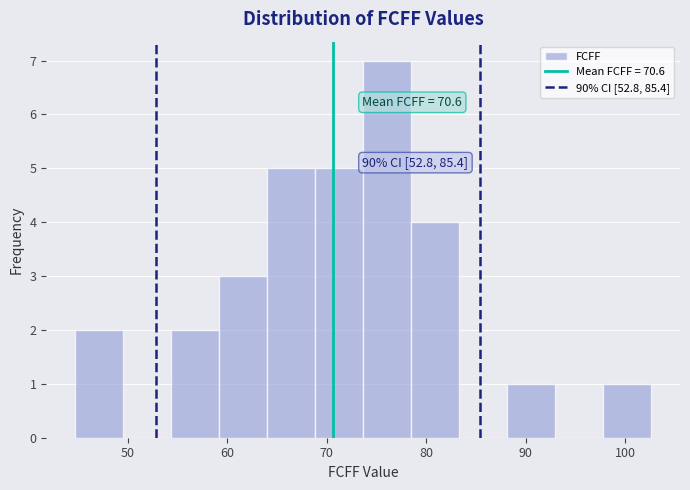

Over which range of the x-axis is the bar tallest?

74 to 78